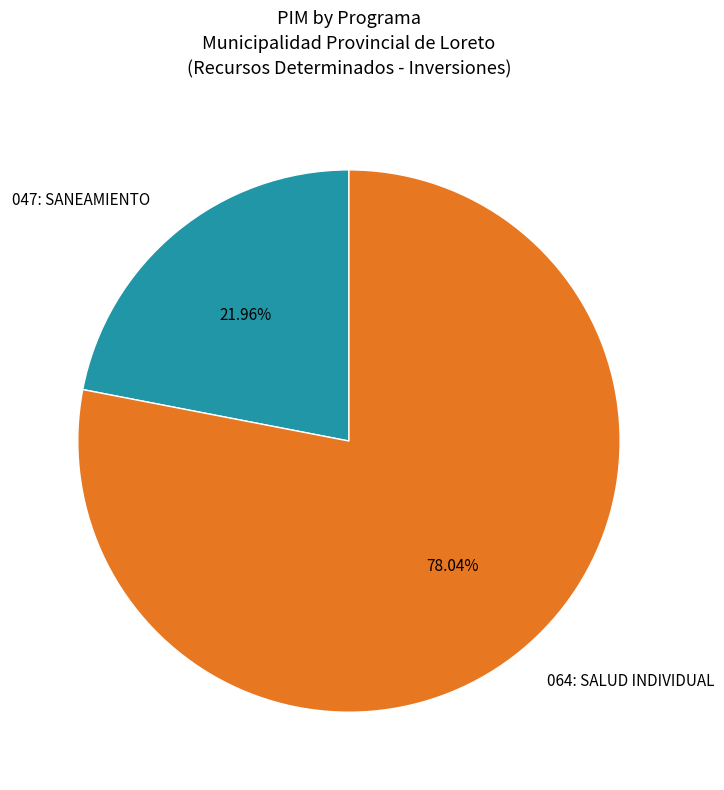

To the nearest percent, what is the difference between the 064: SALUD INDIVIDUAL and 047: SANEAMIENTO slice percentages?

56%